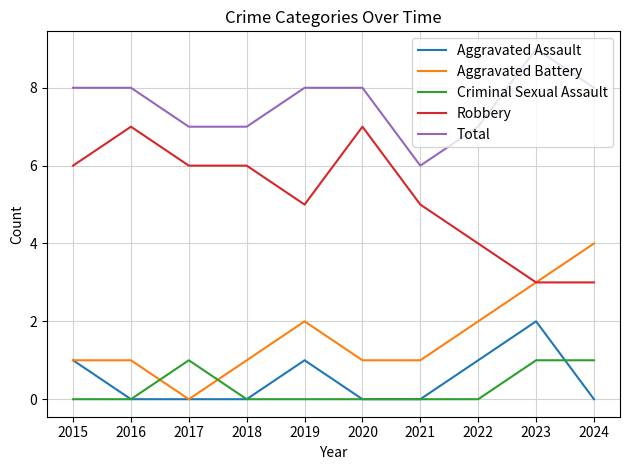

What is the sum of the Aggravated Battery values at 2016 and 2015?

2